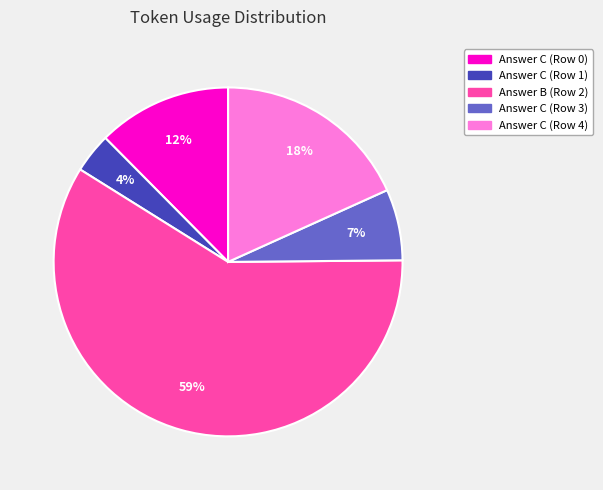

Count the number of slices in the pie.

5